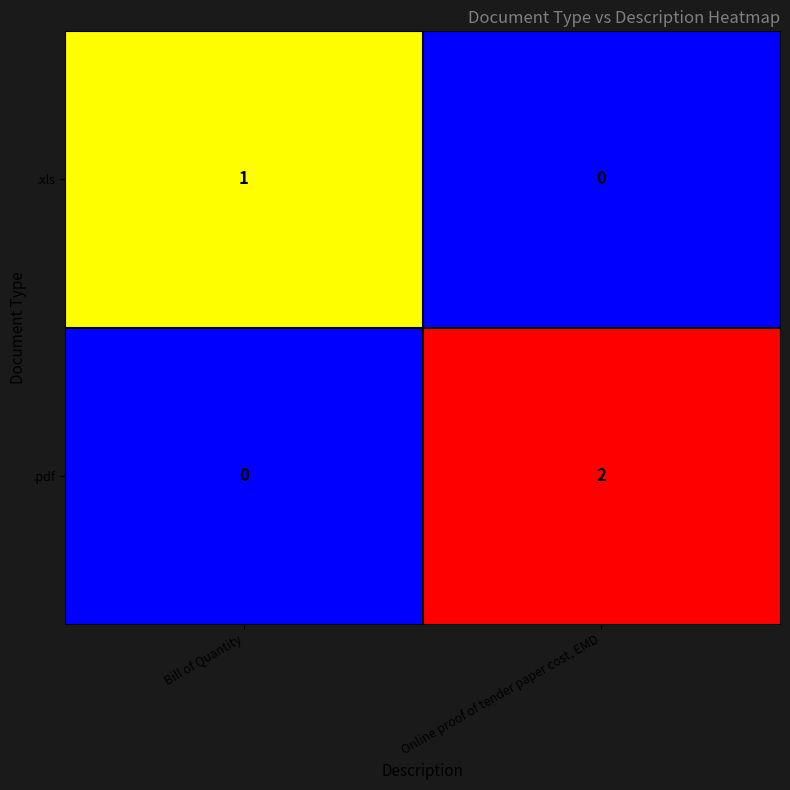

Which series has the largest total across all categories?

.pdf